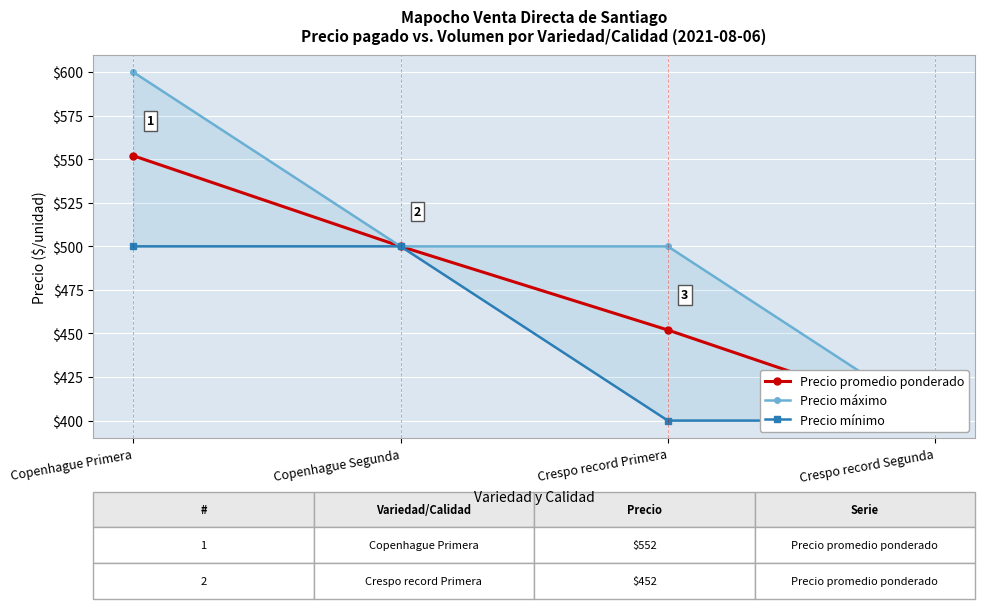

What position from the left is Copenhague Primera?

1